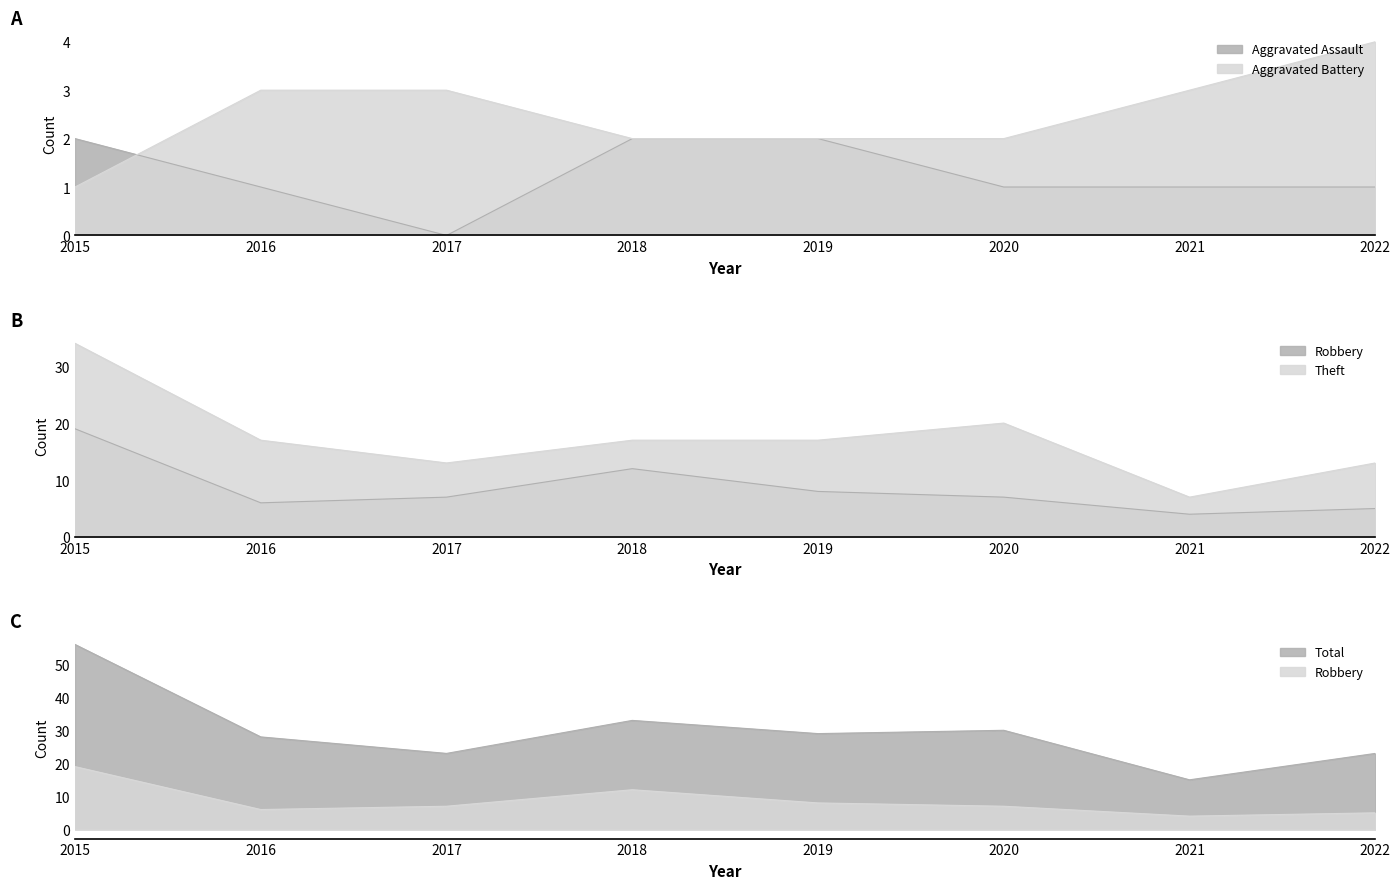

Which series has the largest total across all categories?

Total